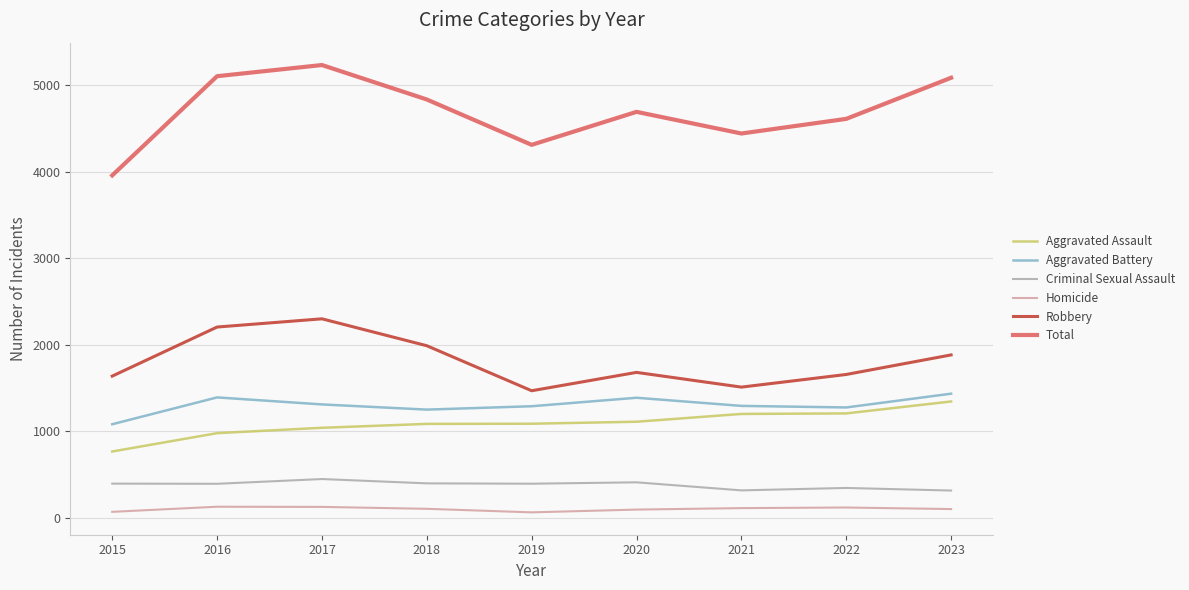

What is the spread (max minus min) of values at 2021?

4328